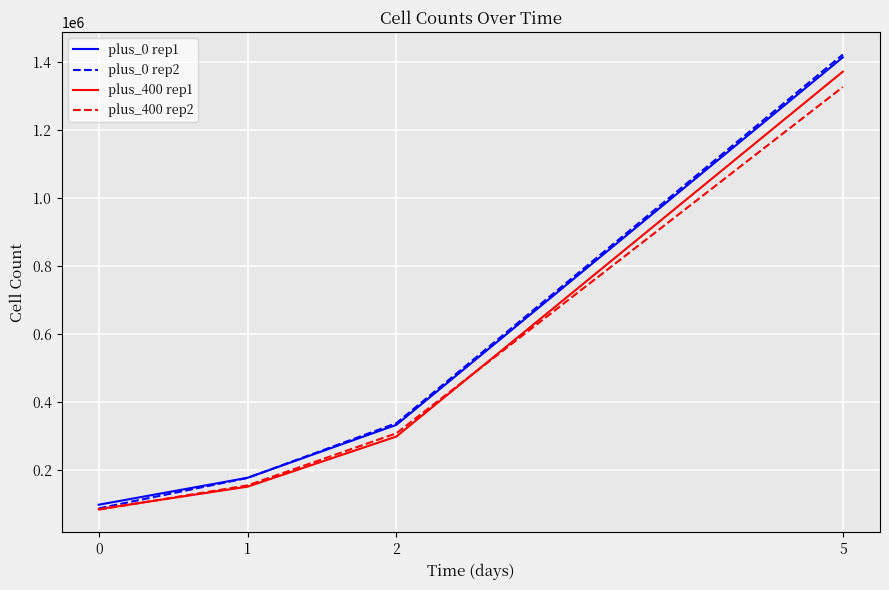

True or false: plus_0 rep2 has a value of 21118.0 at 0.

False